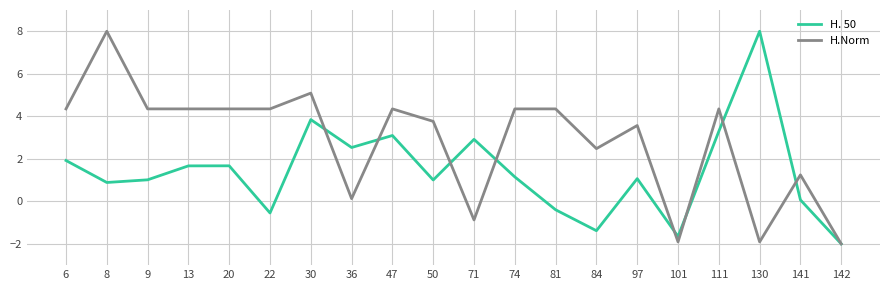

What is the minimum value for H.Norm?

-2.0